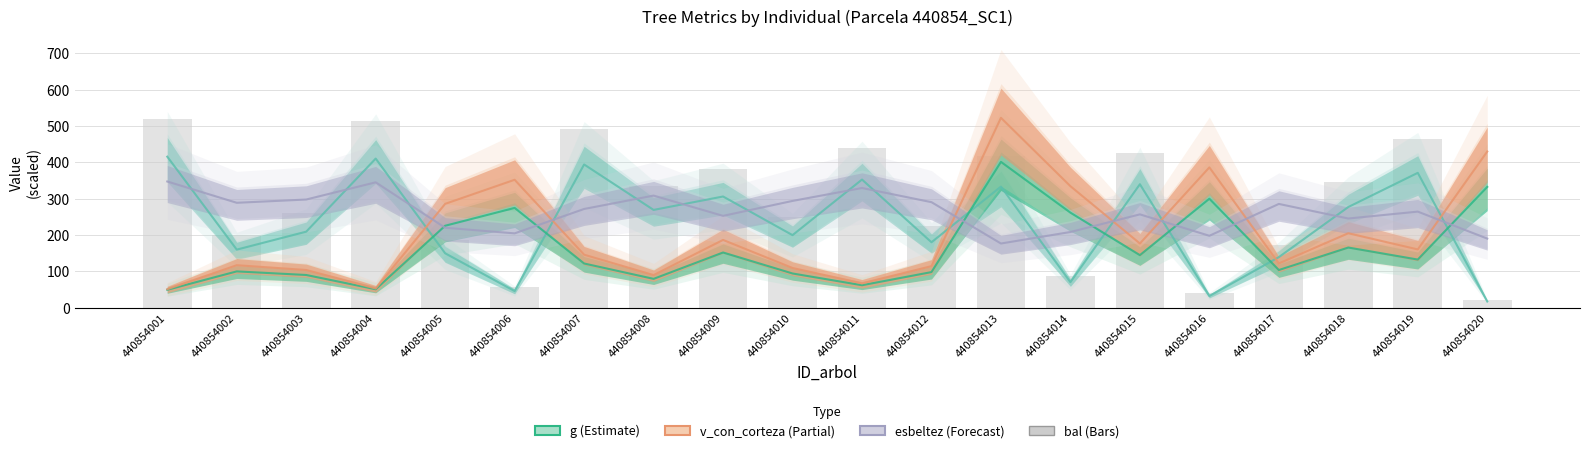

What is the value of the 5th bar from the left?

186.6